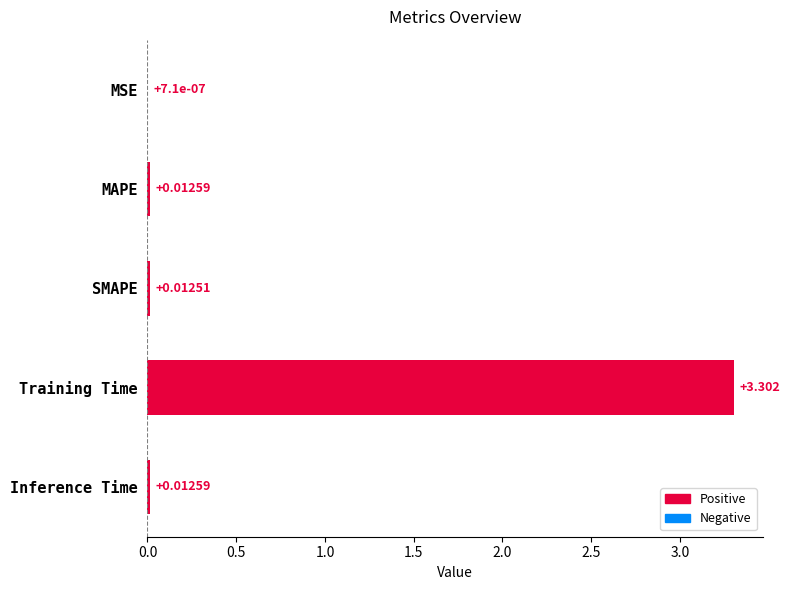

Does the chart contain stacked bars?

No